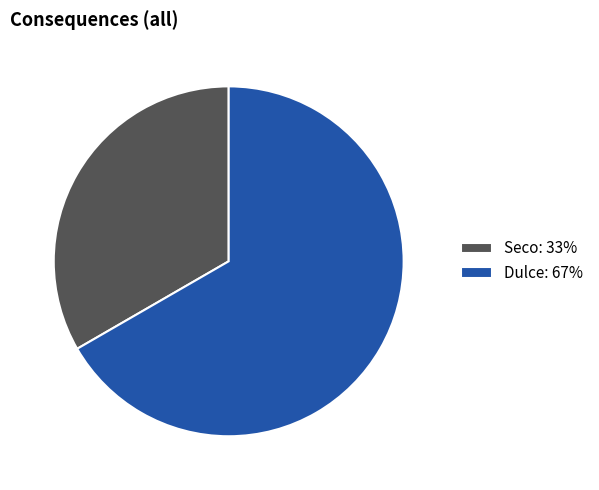

Is the sum of Seco: 33% and Dulce: 67% greater than half?

Yes